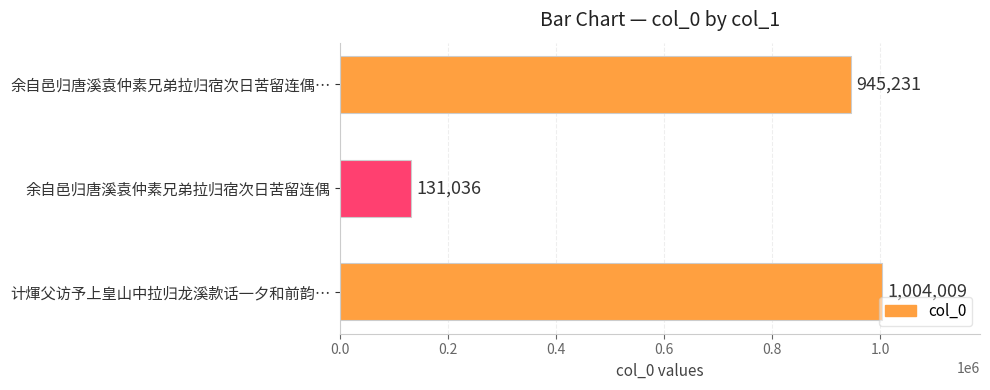

The value at 计煇父访予上皇山中拉归龙溪款话一夕和前韵… is 1004009. True or false?

True